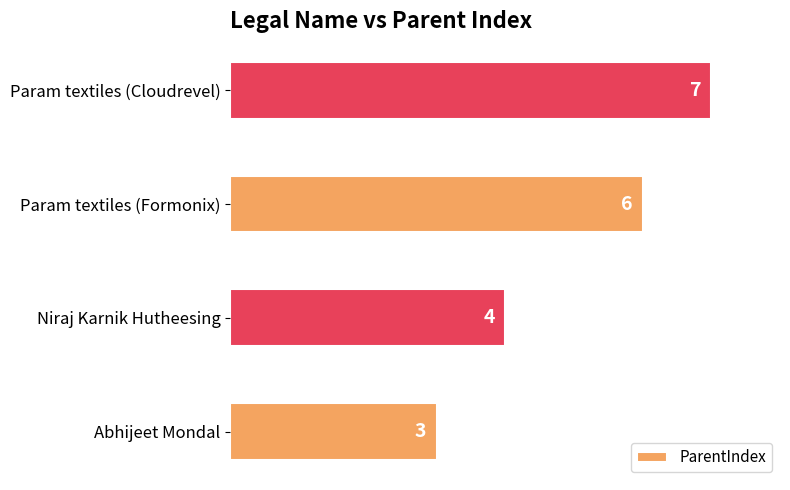

What is the change in value from Abhijeet Mondal to Niraj Karnik Hutheesing?

+1